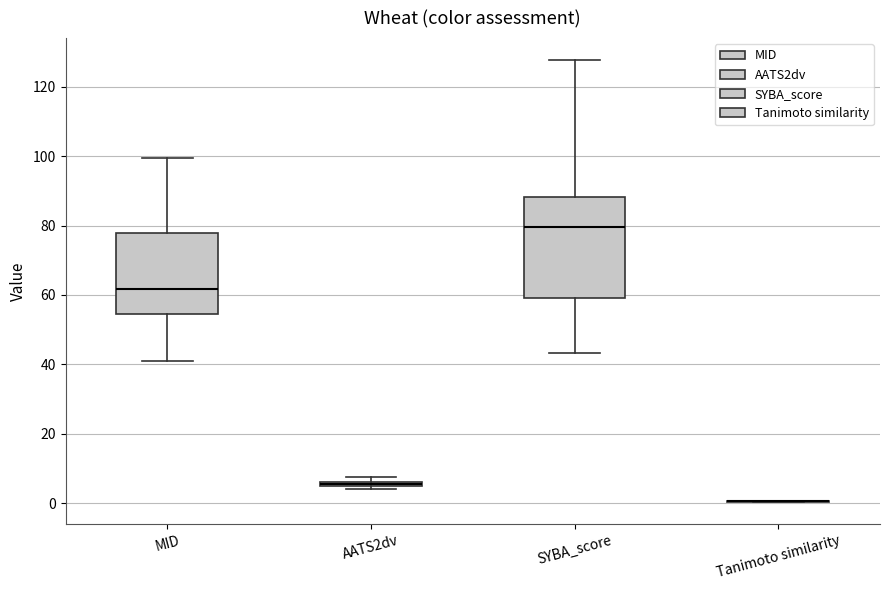

Where does the lower whisker of the box for SYBA_score end on the y-axis? The values are not printed on the chart, so give them approximately, as read against the axis.

44